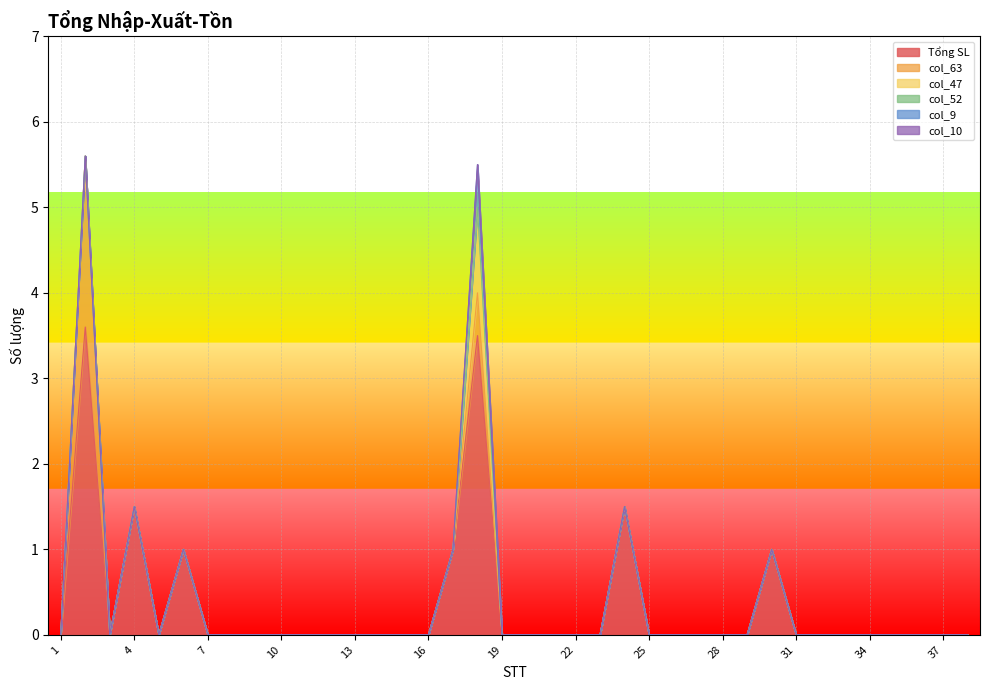

True or false: col_52 has more than 2 interior local peaks.

False